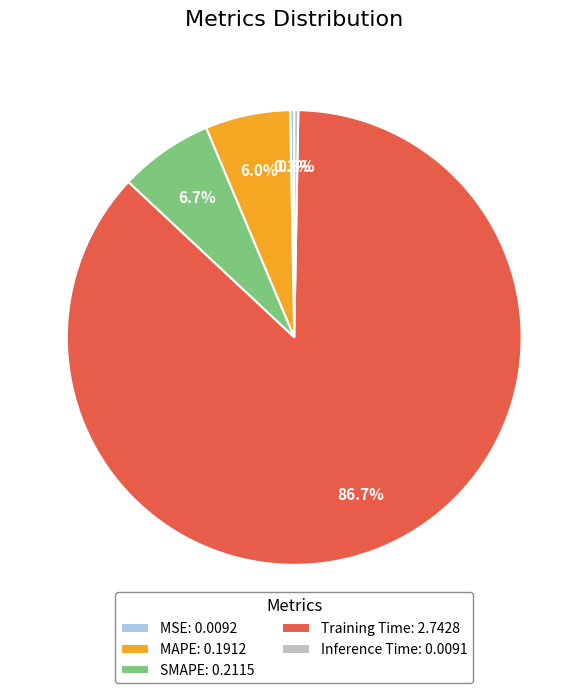

Which category has the biggest portion of the pie?

Training Time